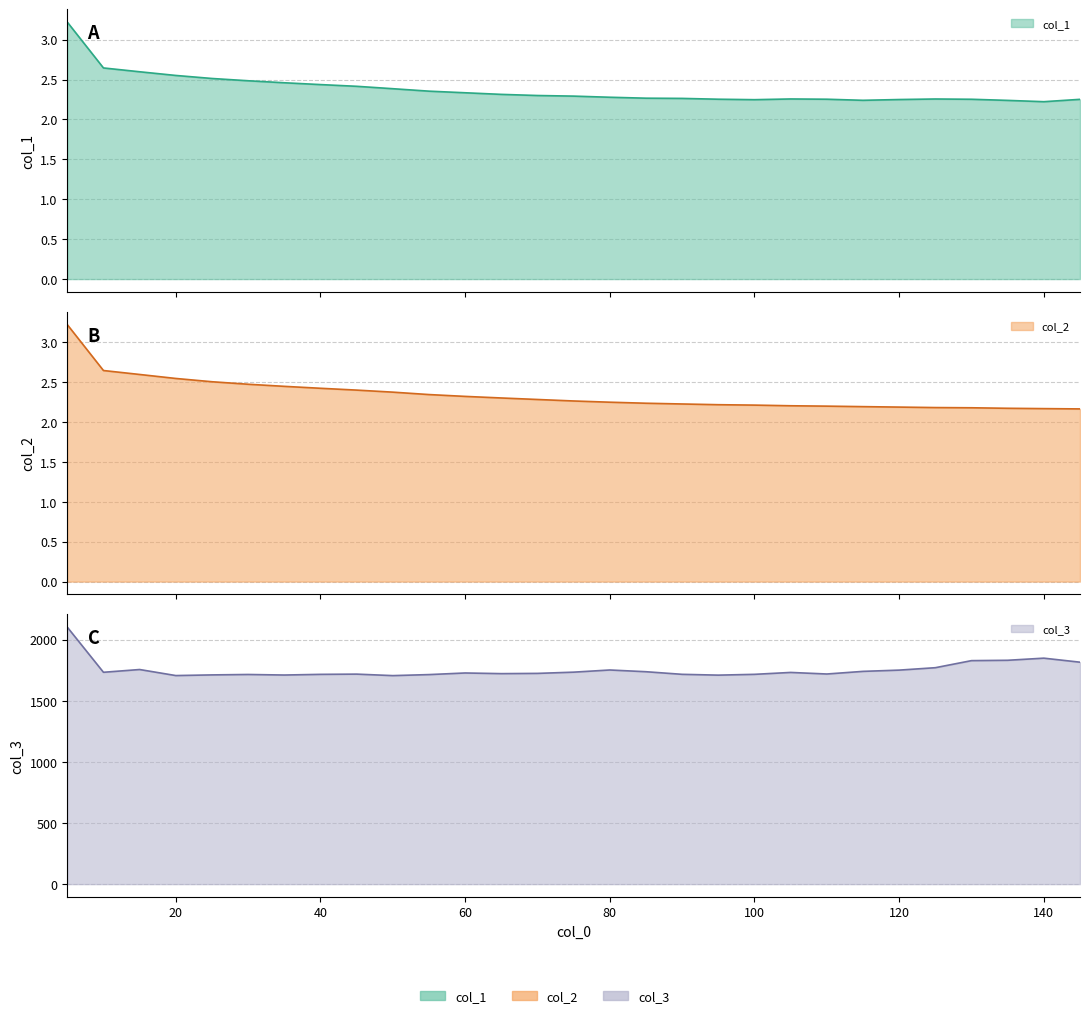

How many lines are shown in the chart?

3